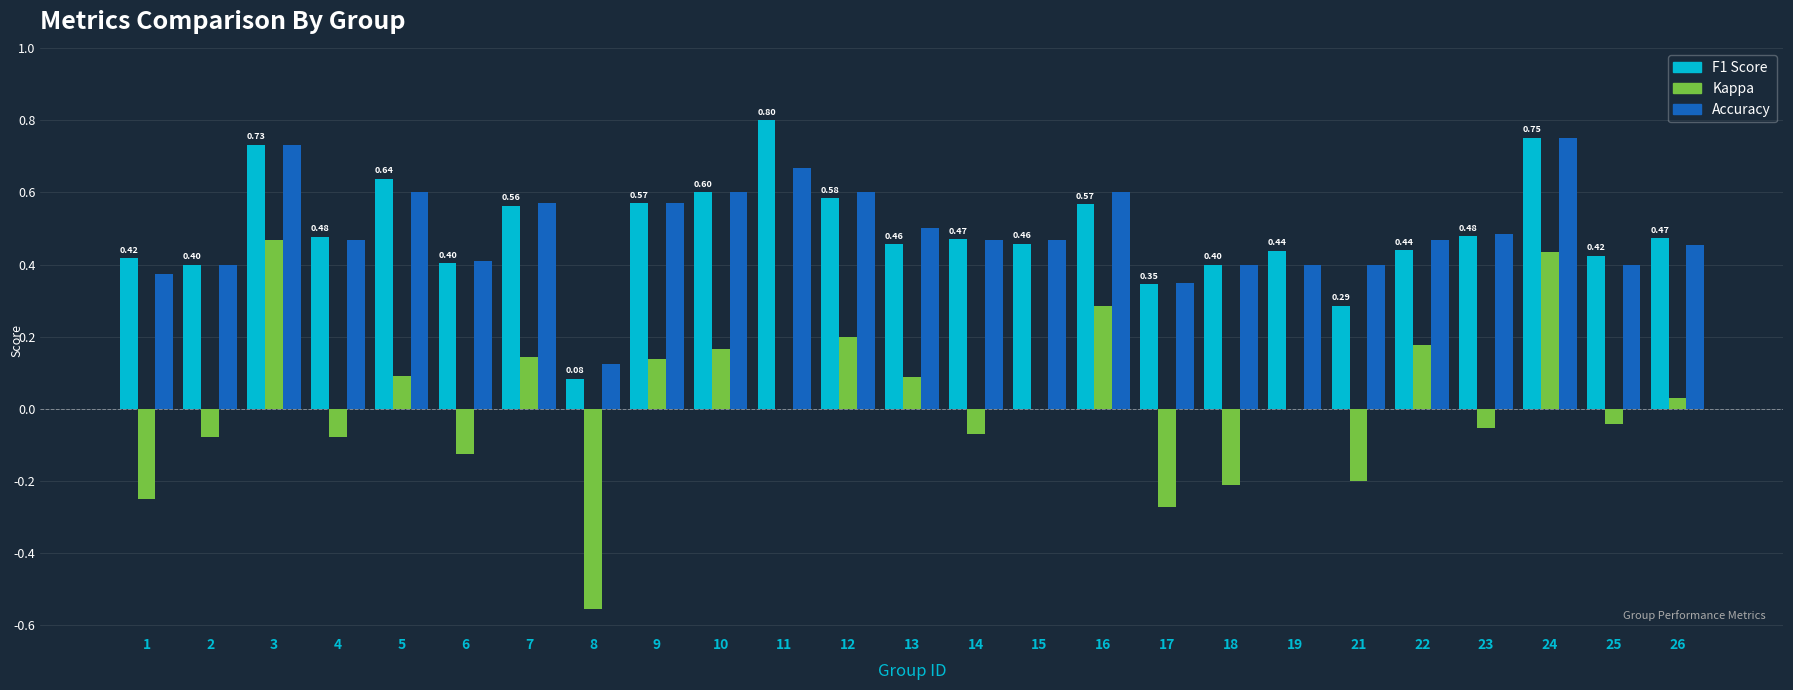

What is the total value across all series at 23?

0.9